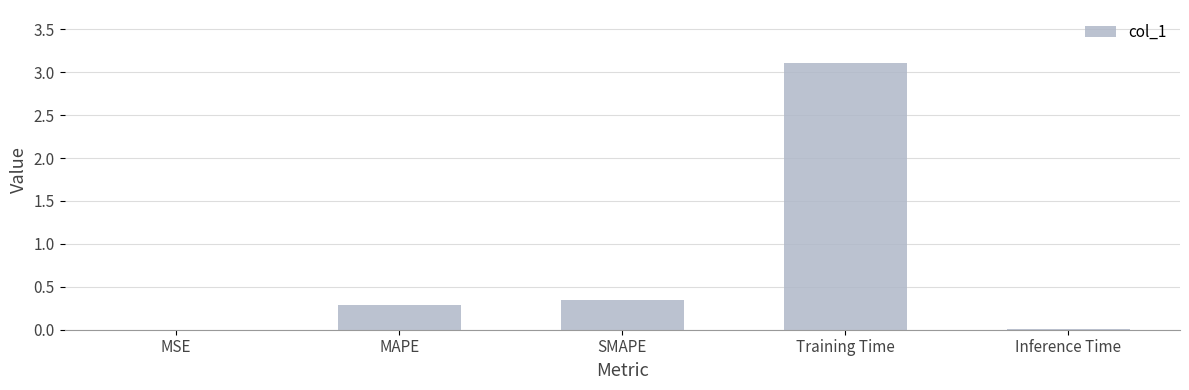

What is the approximate value at Training Time?

3.1